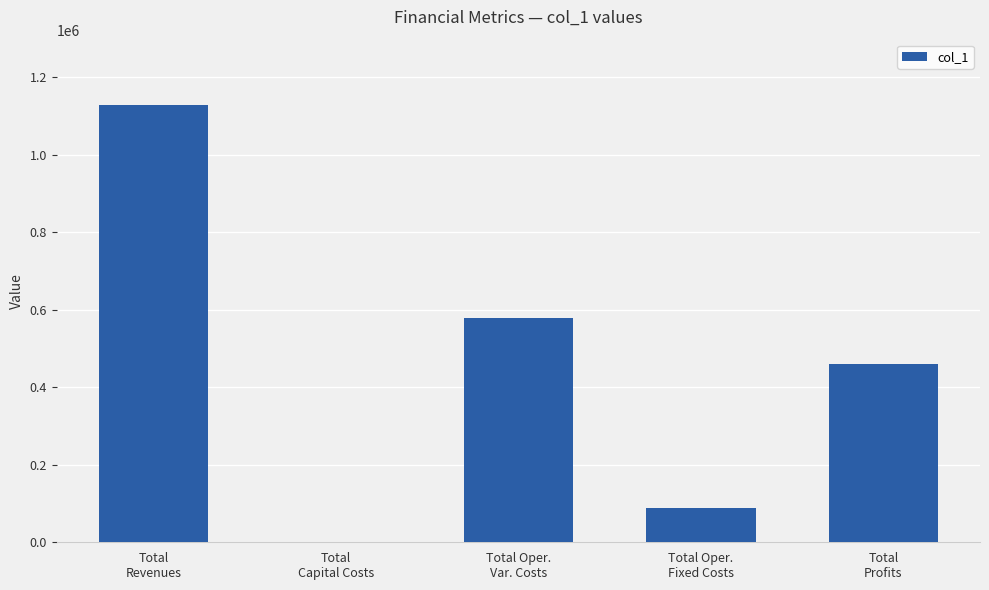

Reading right to left, list all the values displayed in this chart.

Total
Profits=460708.9	Total Oper.
Fixed Costs=87922.0	Total Oper.
Var. Costs=579401.1	Total
Capital Costs=0.0	Total
Revenues=1128032.0